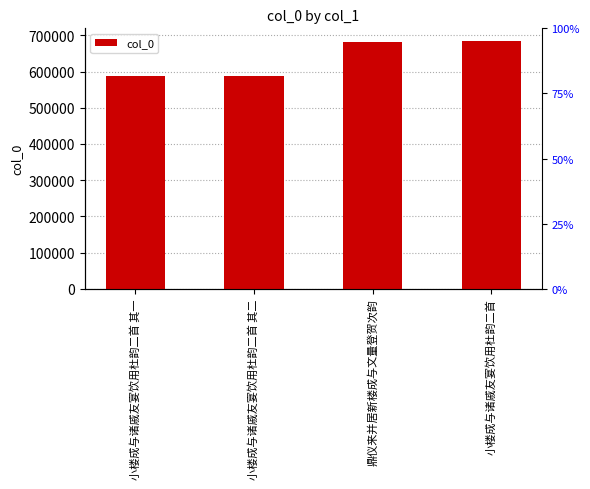

List the labels in order of value, largest first.

小楼成与诸戚友宴饮用杜韵二首, 鼎仪来并居新楼成与文量登贺次韵, 小楼成与诸戚友宴饮用杜韵二首 其二, 小楼成与诸戚友宴饮用杜韵二首 其一